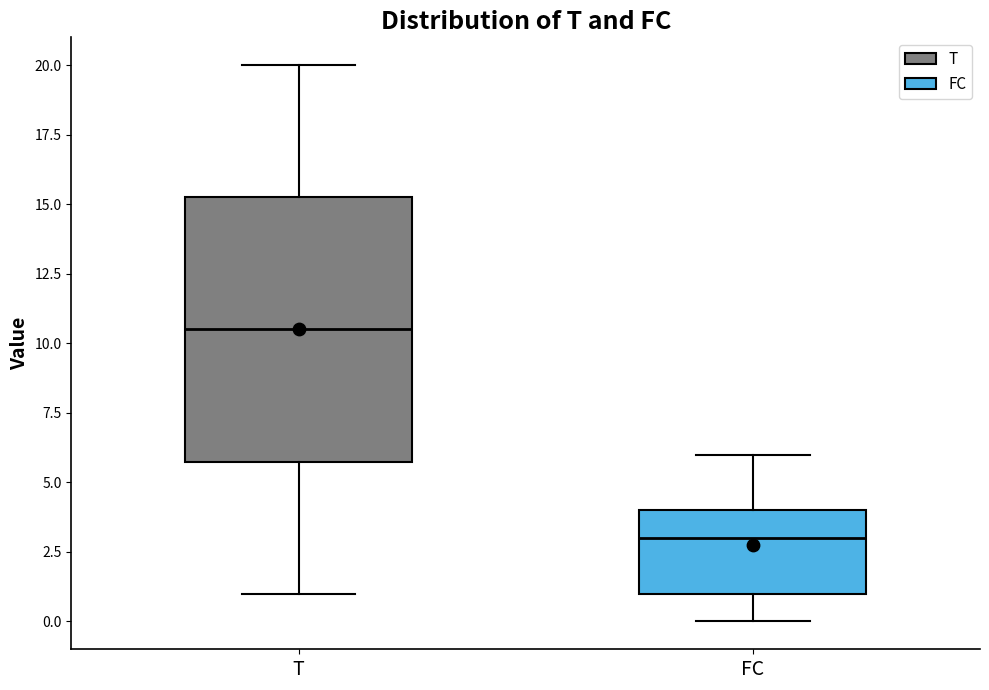

Where is the lower edge of the box for T on the y-axis? The values are not printed on the chart, so give them approximately, as read against the axis.

6.0